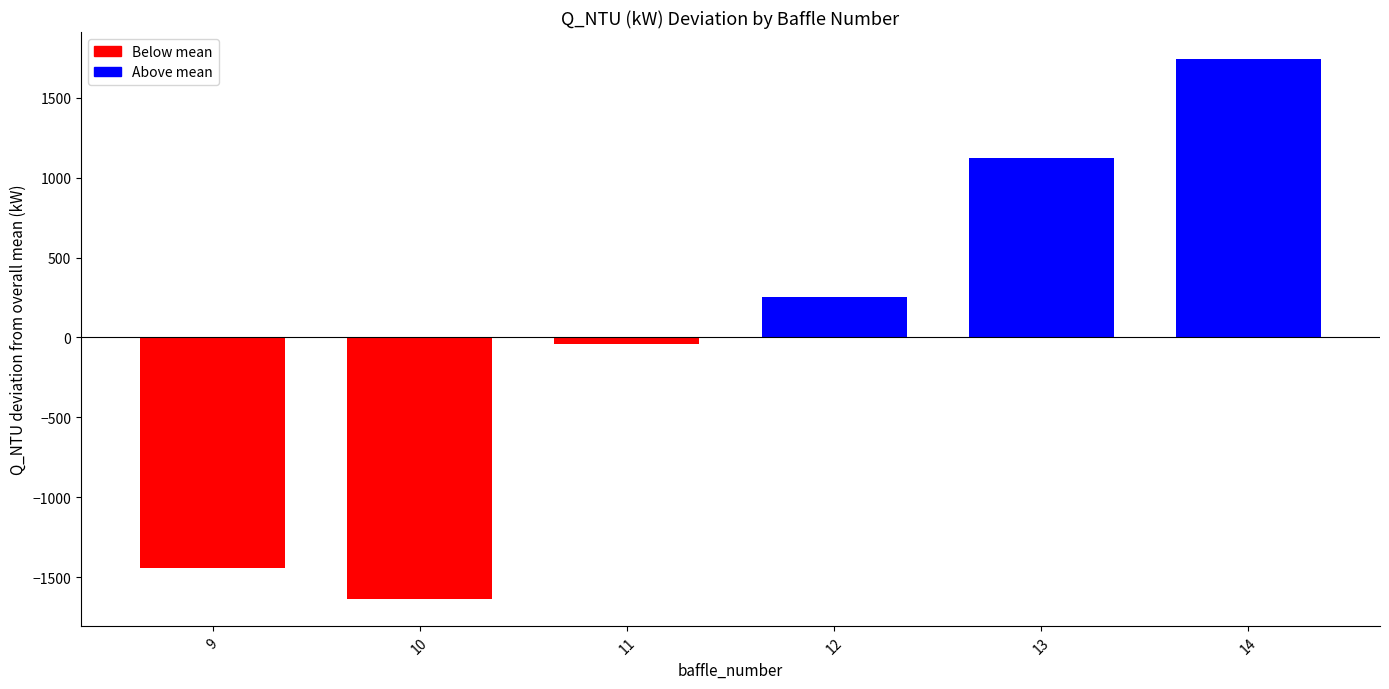

True or false: the data shows -40.6 at 11.

True